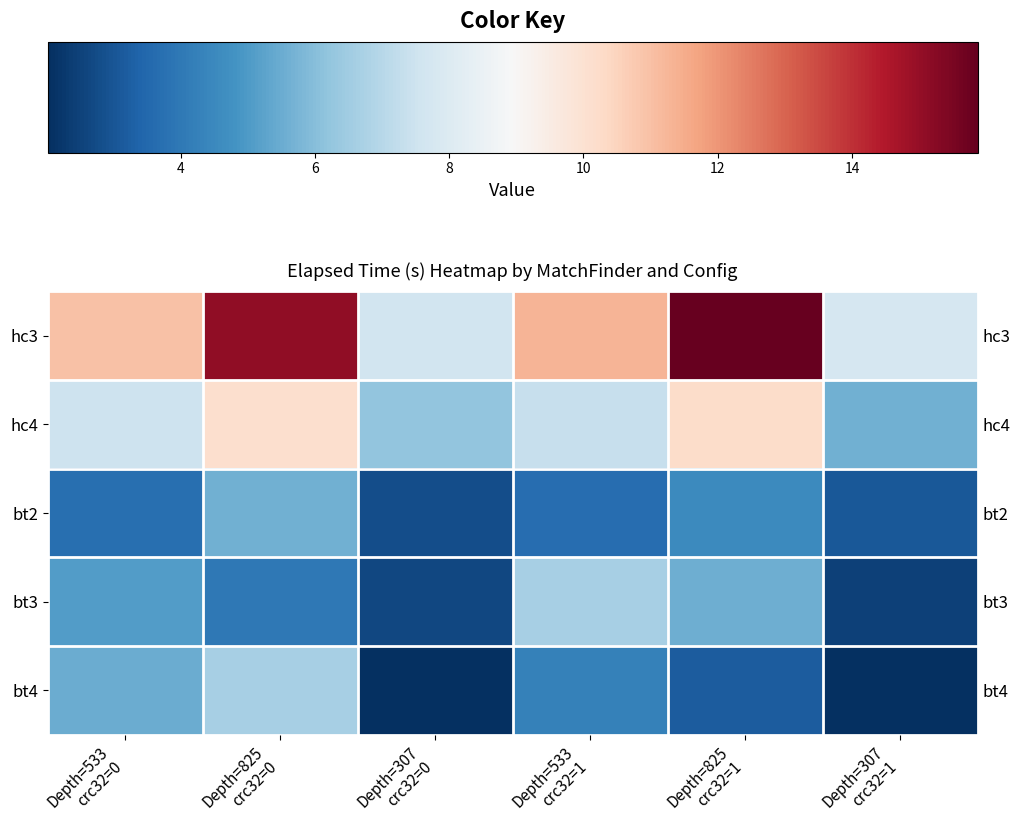

Rank the series by their maximum value, from lowest to highest.

bt2, bt3, bt4, hc4, hc3